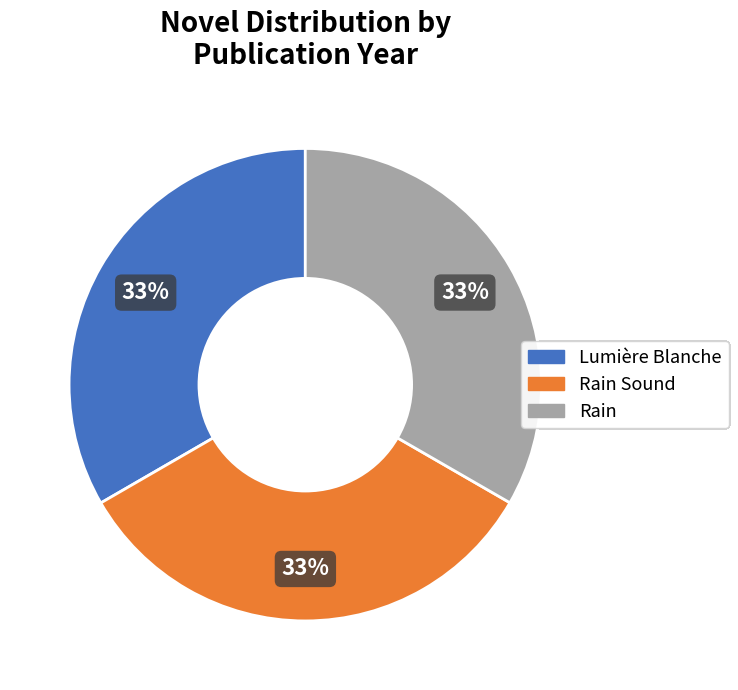

Approximately how many times larger is the value at Lumière Blanche compared to Rain Sound?

1.0